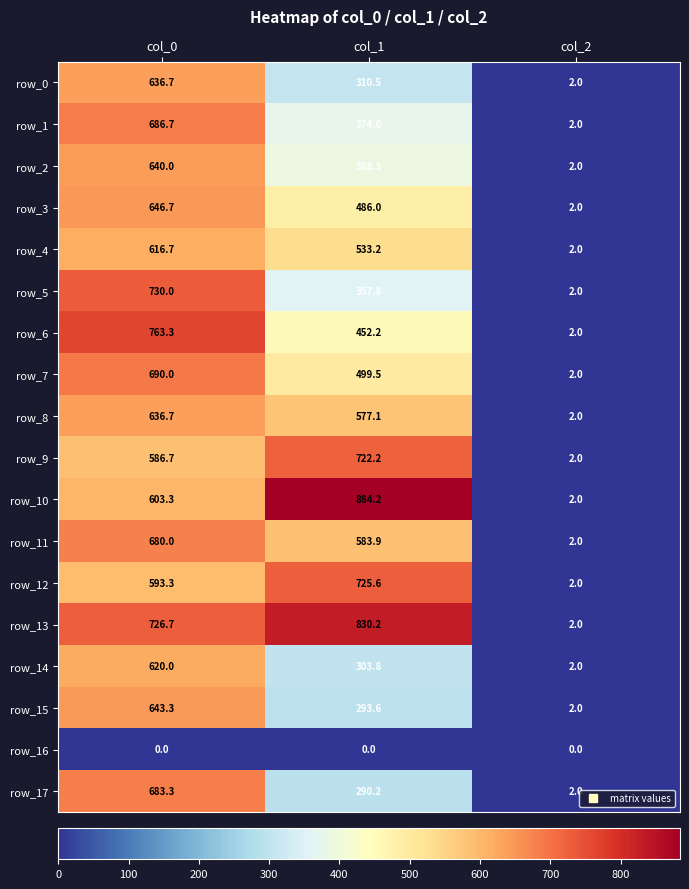

What is the difference between the highest and lowest values at col_0?

763.3